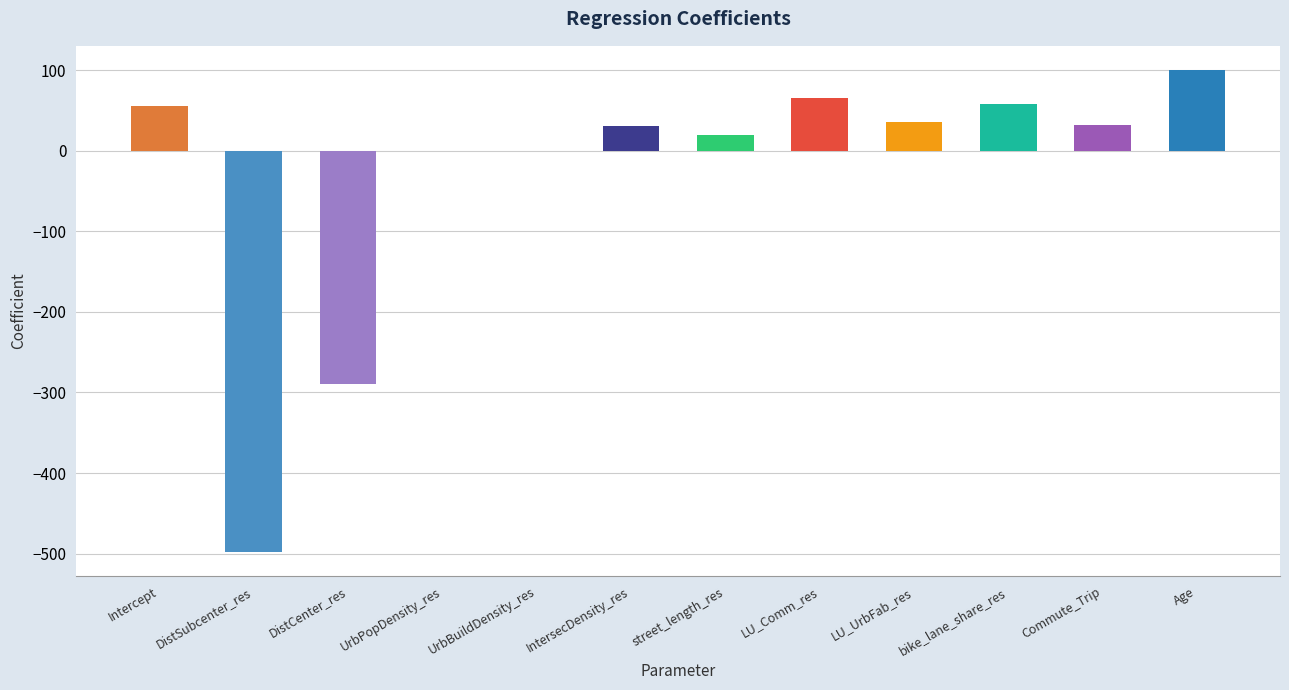

What is the greatest value displayed?

100.5